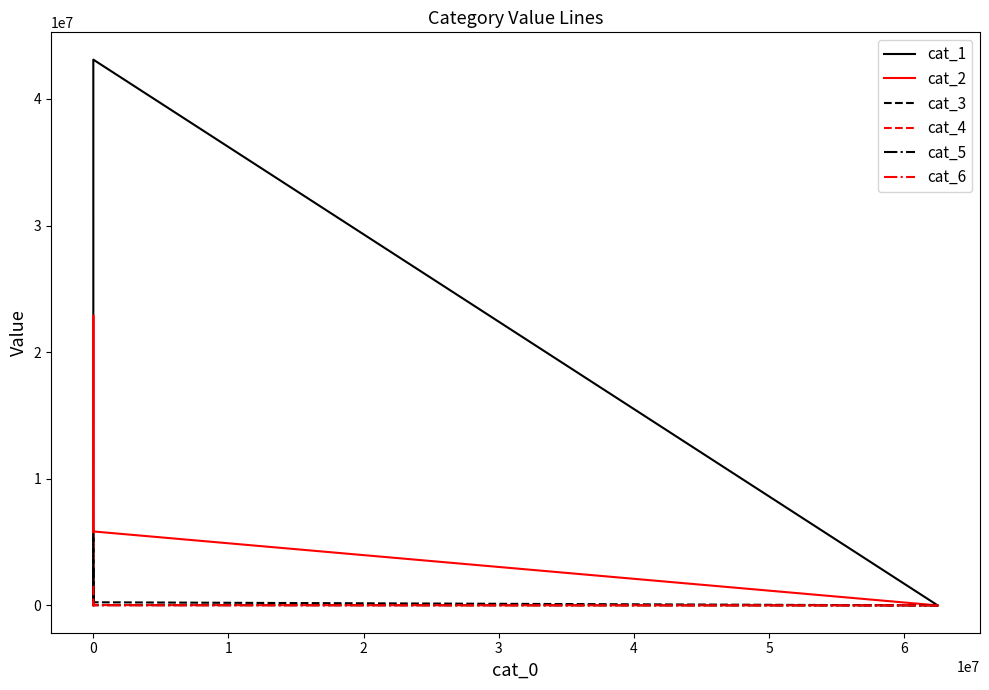

What is the difference between the maximum and minimum values in the cat_4 series?

217861